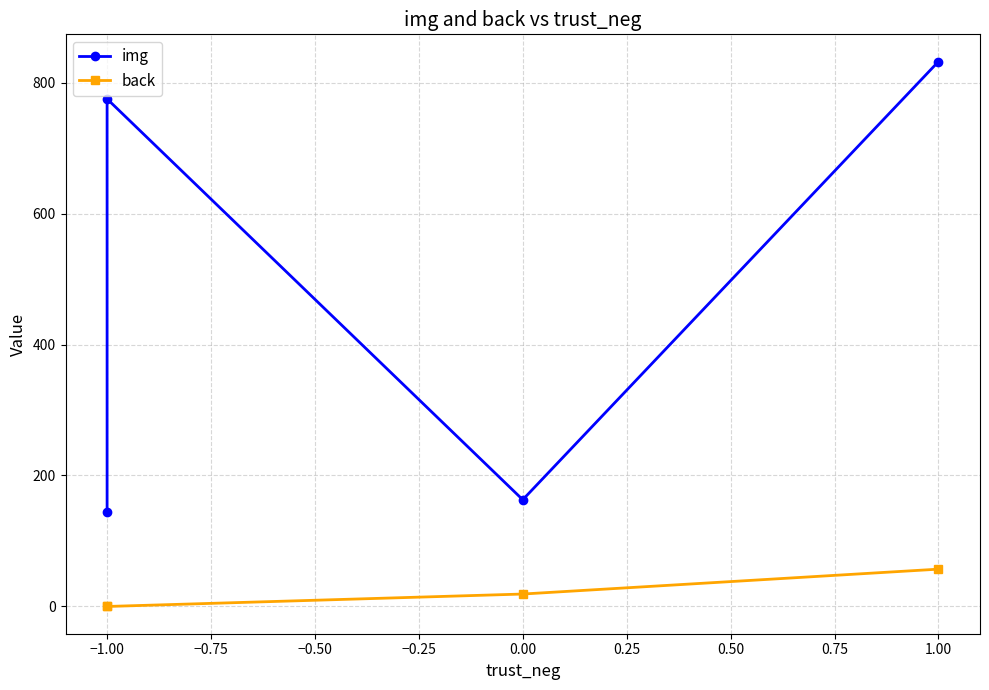

True or false: img has a value of 56 at −1.00.

False